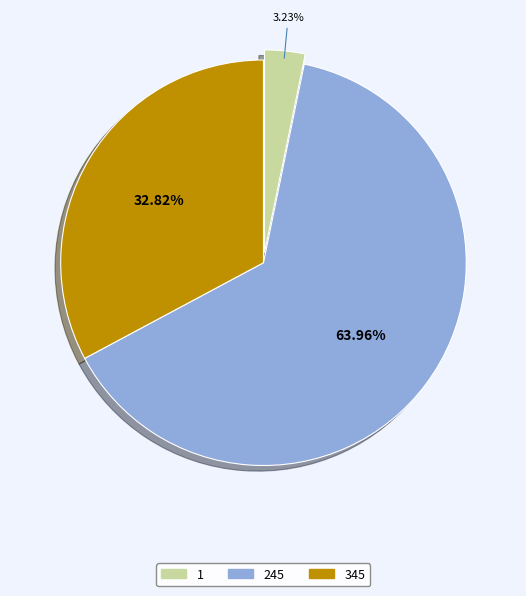

Is it true that 245 is 54% of the pie?

False